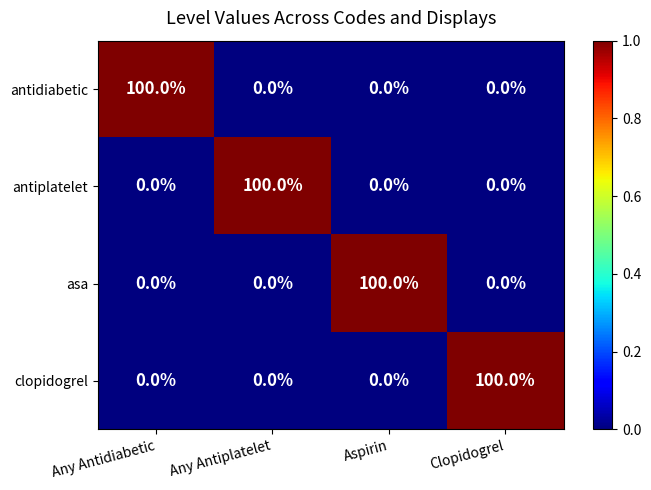

The antiplatelet series shows 0 at Aspirin. True or false?

True